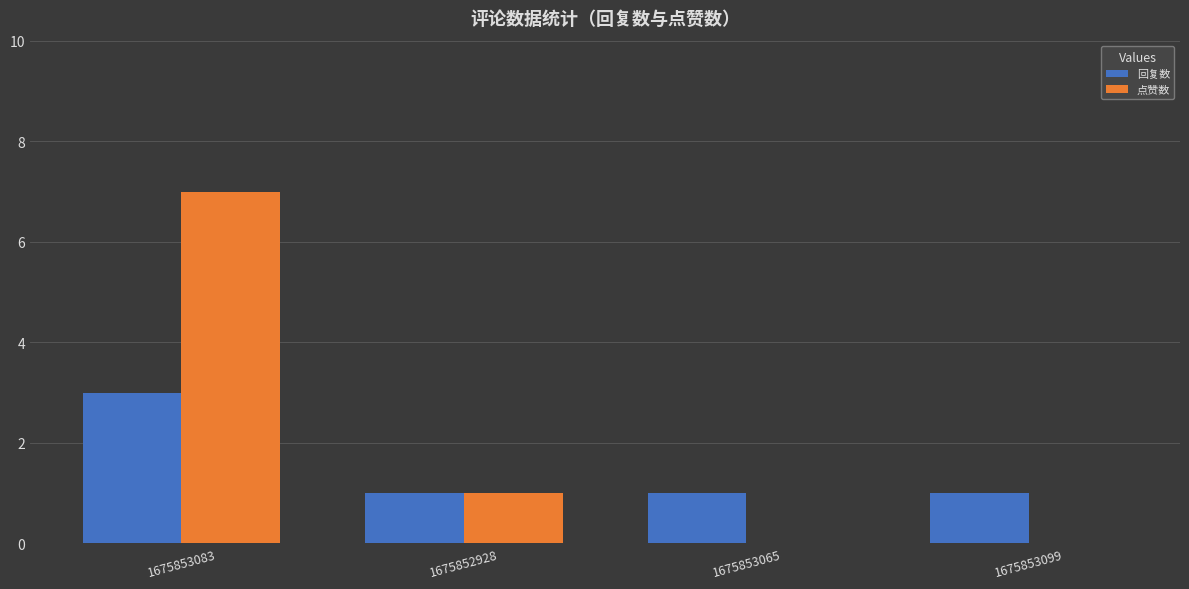

At which label does 点赞数 first exceed 1?

1675853083